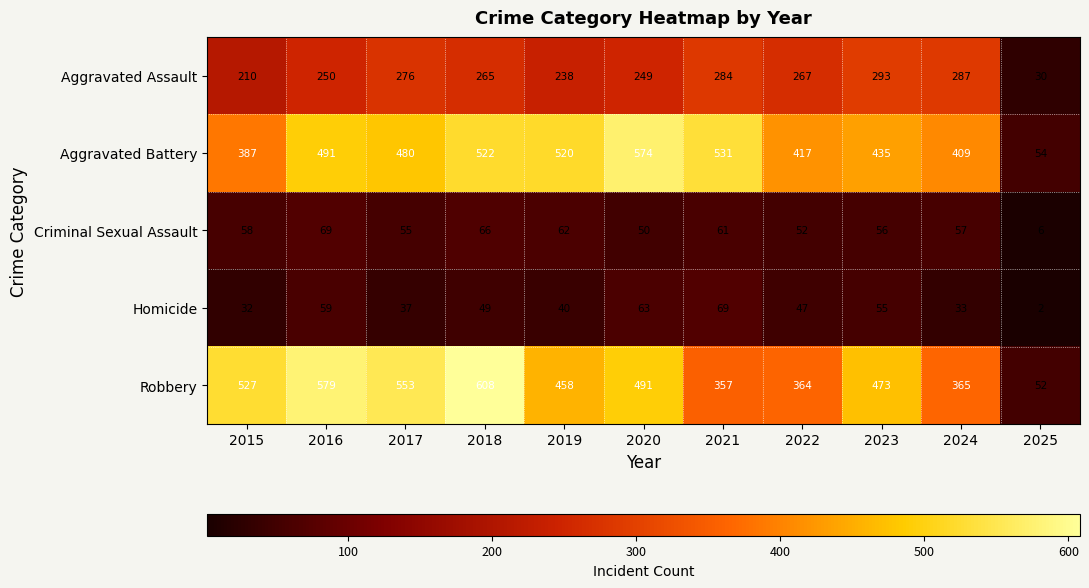

What is the average value of the Criminal Sexual Assault series?

54